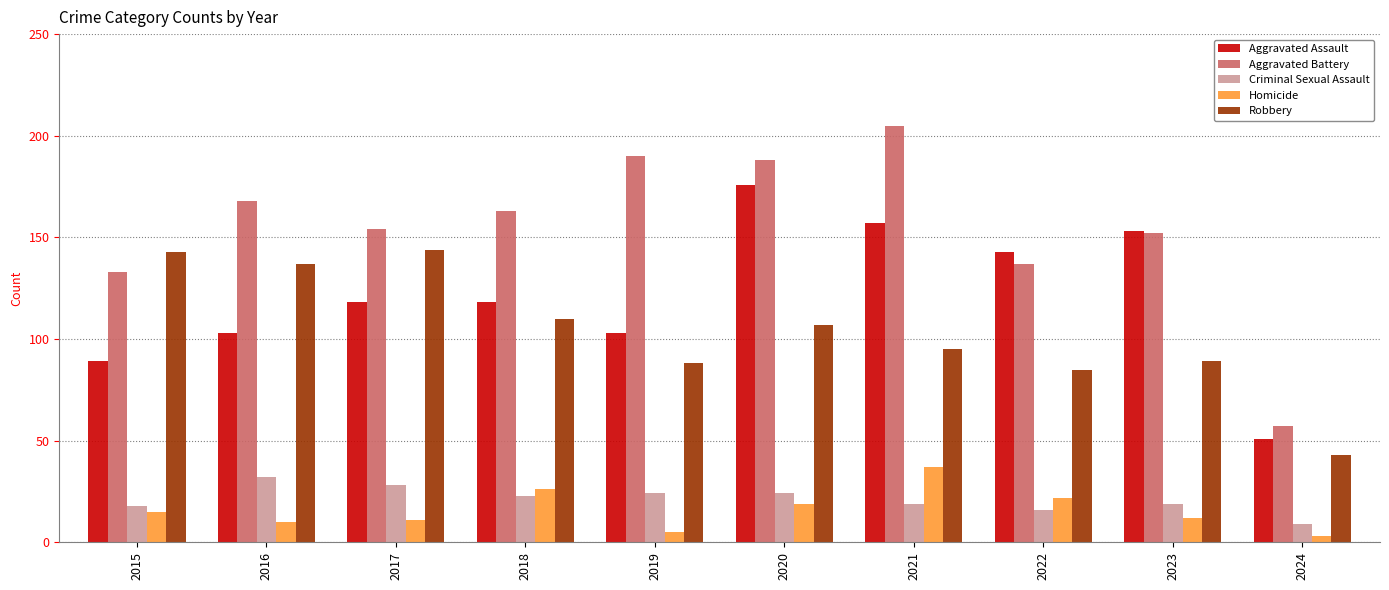

What is the difference between the maximum and second lowest values in the Robbery series?

59